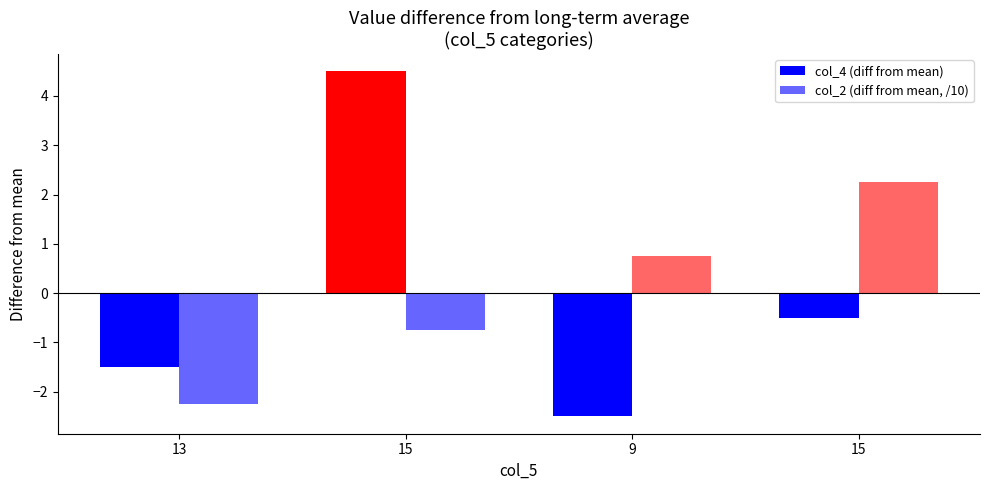

True or false: col_2 (diff from mean, /10) has a value of 2.2 at 15.

True